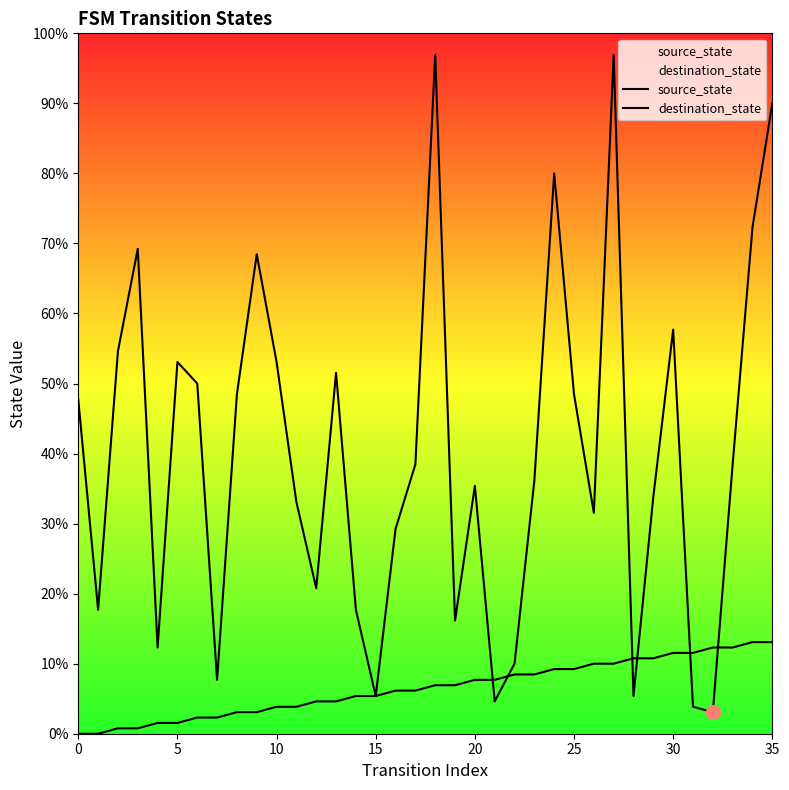

True or false: source_state has more than 0 interior local peaks.

False